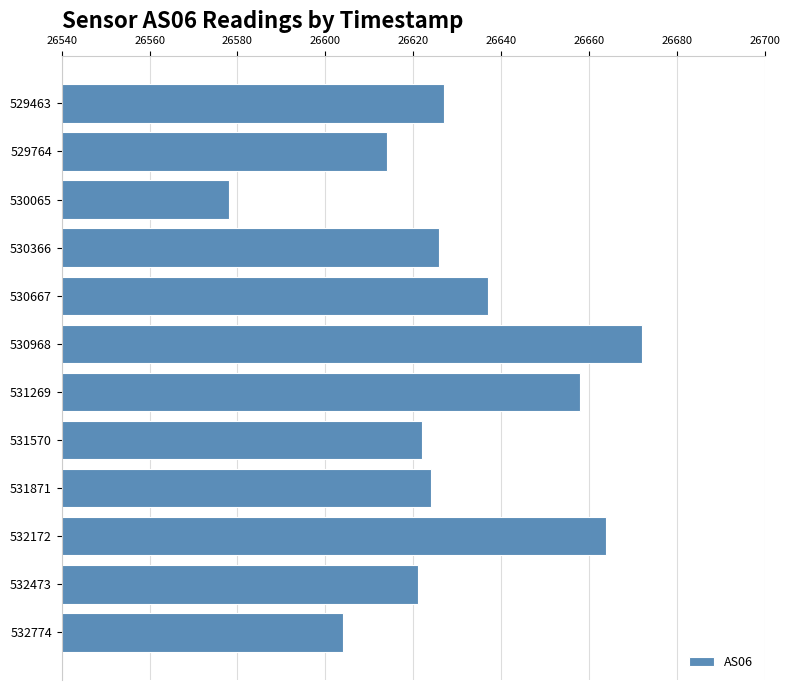

The value at 532473 is 26621. True or false?

True